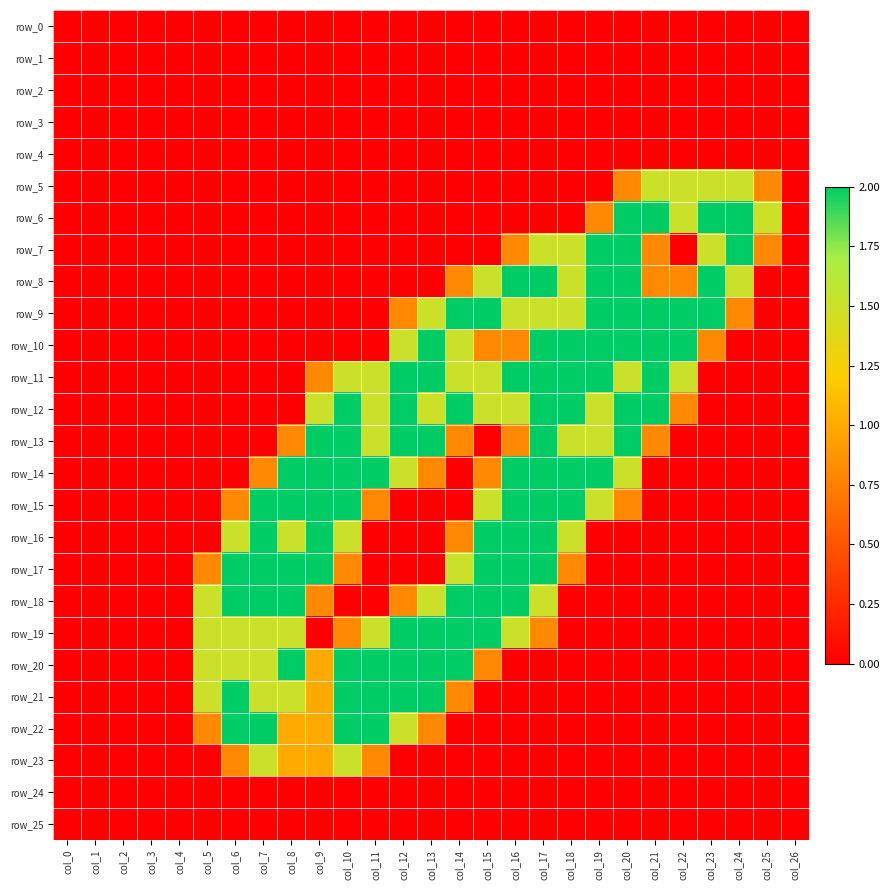

Count the row_10 values in the range 0 to 2.

27